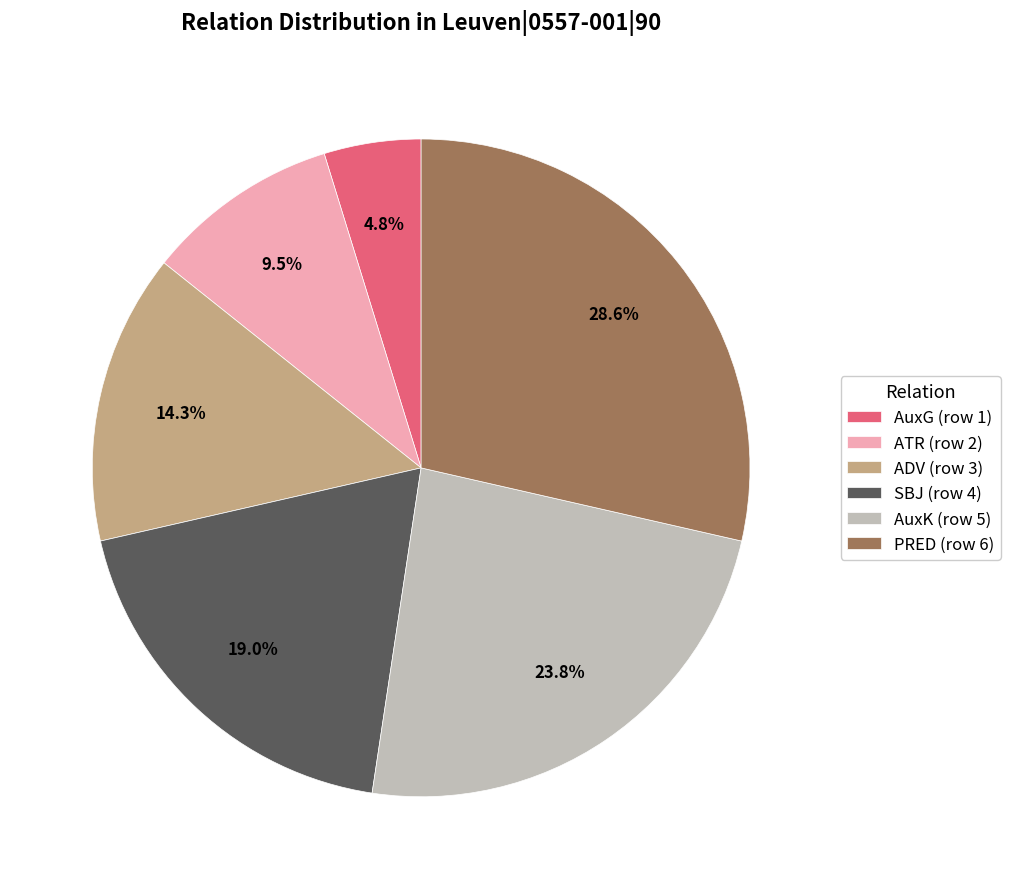

Is it true that AuxK (row 5) is 24% of the pie?

True